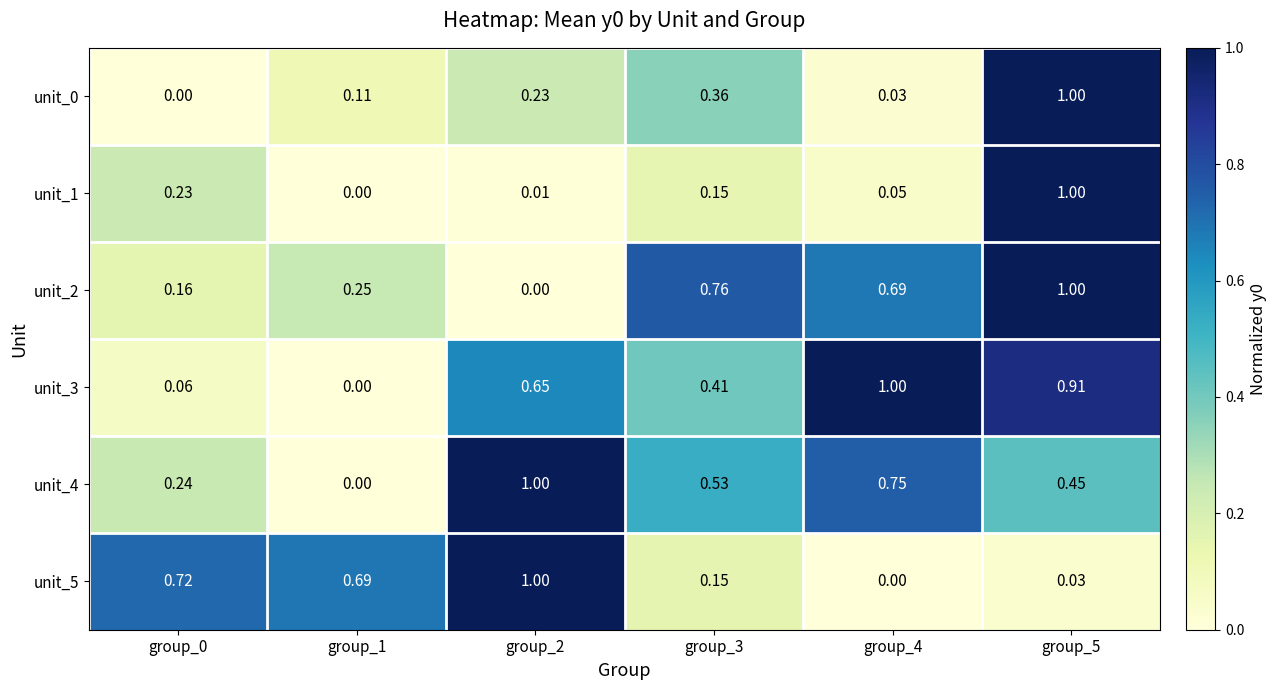

How many values in the unit_5 series exceed 0?

5